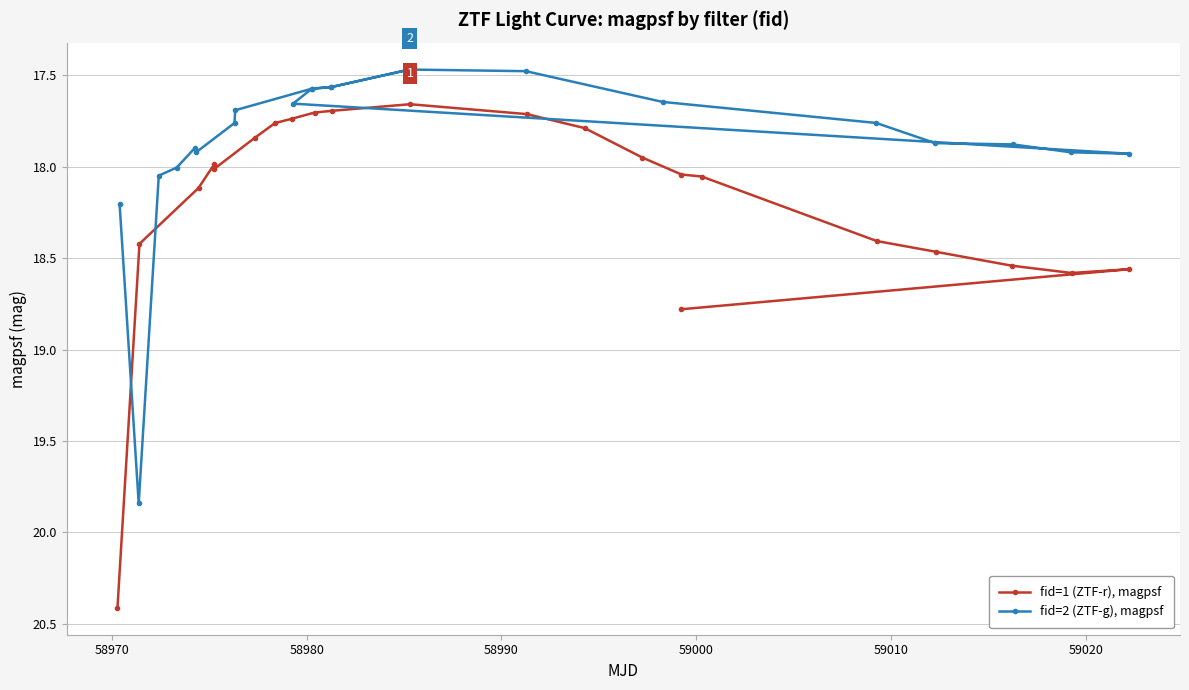

What is the smallest value displayed?

17.5